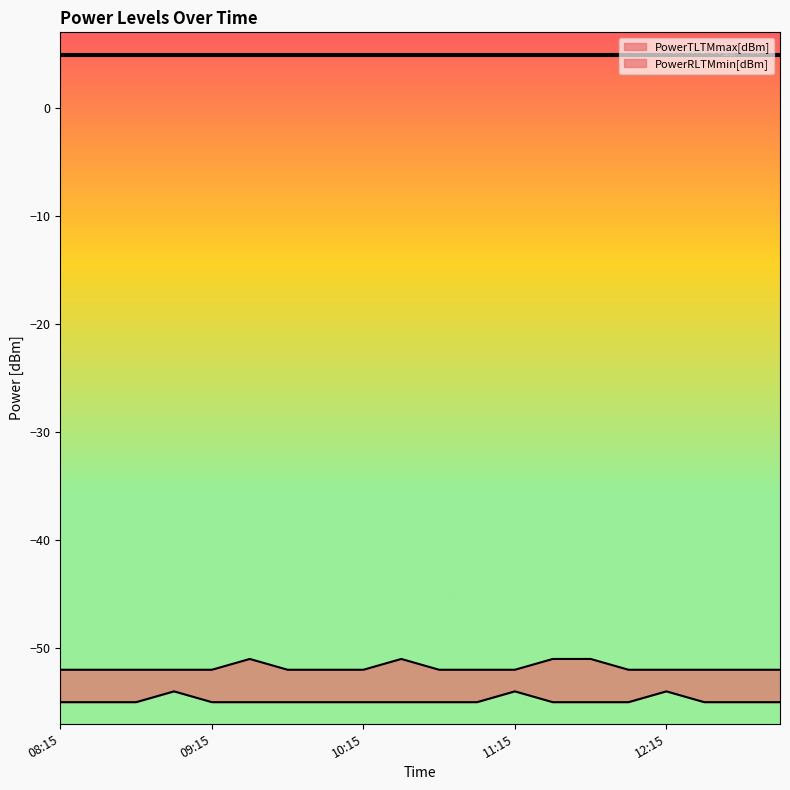

True or false: PowerRLTMmin[dBm] and PowerRLTMmax[dBm] intersect in this chart.

False